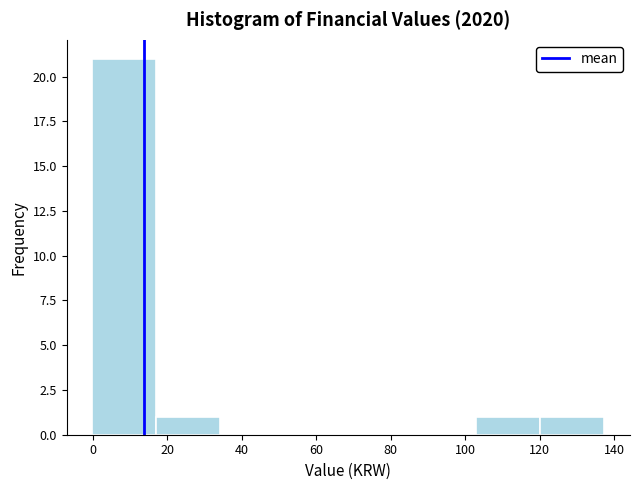

How tall is the bar that spans 120 to 138 on the x-axis? Neither the bar edges nor the heights are printed on the chart, so give them approximately, as read against the axes.

1